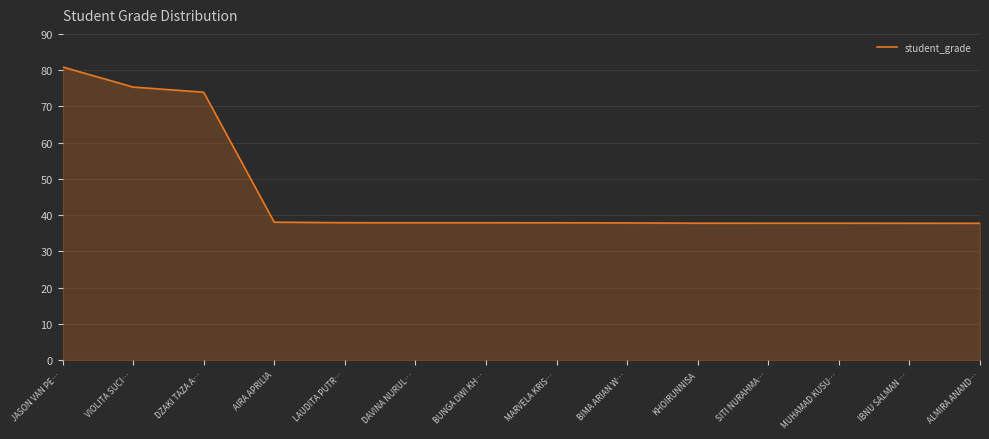

What position from the left is MARVELA KRIS…?

8